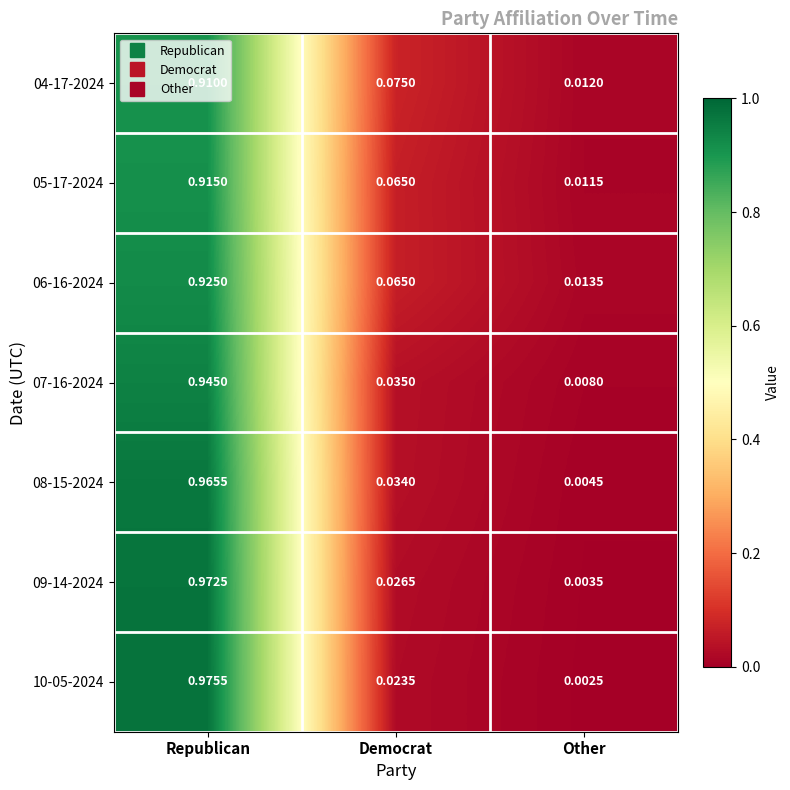

List the series in order of their peak value, lowest first.

04-17-2024, 05-17-2024, 06-16-2024, 07-16-2024, 08-15-2024, 09-14-2024, 10-05-2024